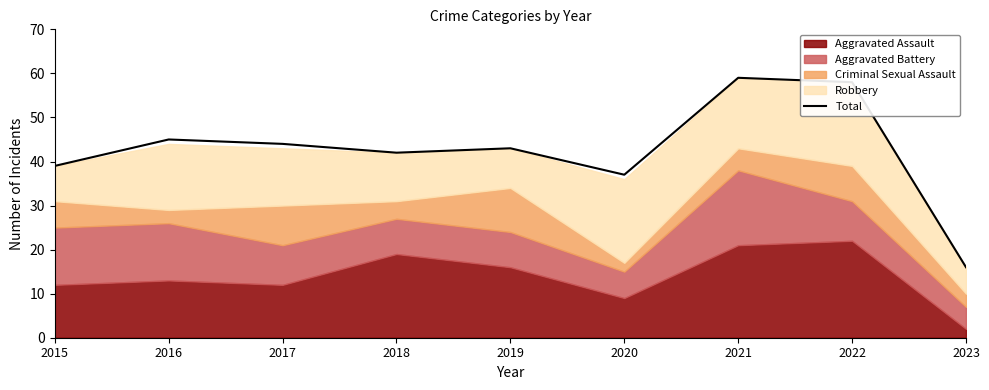

Rank the categories by value from lowest to highest.

2023, 2020, 2015, 2018, 2019, 2017, 2016, 2022, 2021